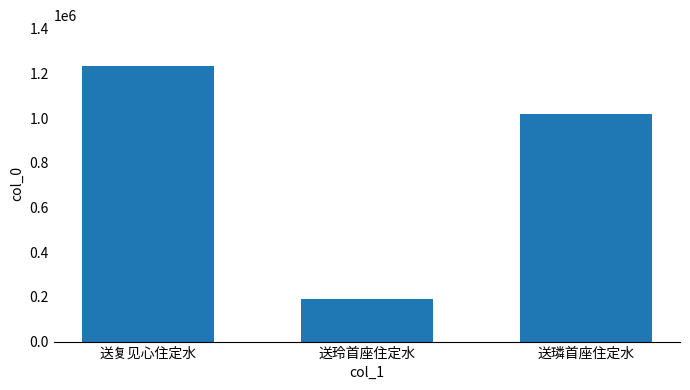

List the labels in order of value, smallest first.

送玲首座住定水, 送璘首座住定水, 送复见心住定水